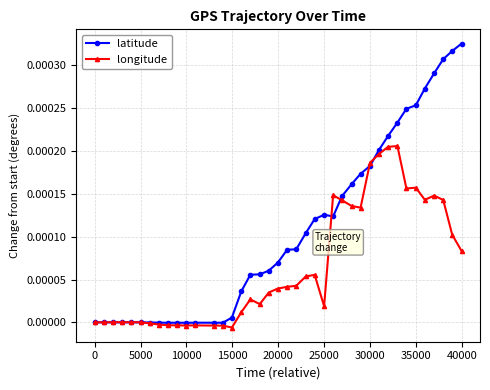

Which series has the widest spread of values?

latitude